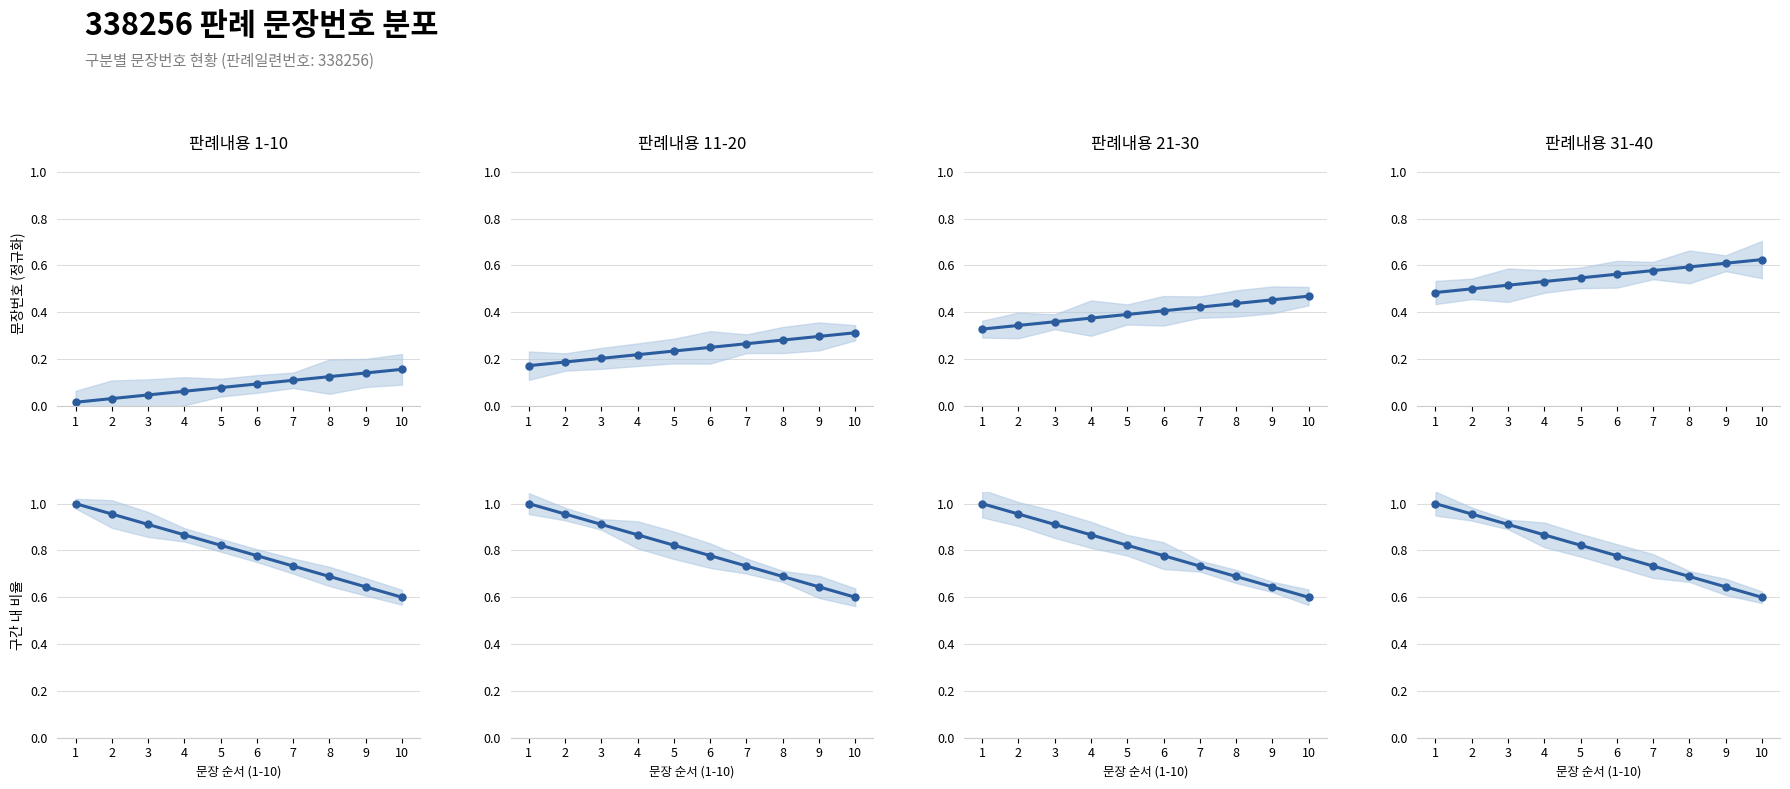

True or false: 판례내용 11-20 has more than 2 points higher than both neighbors.

False